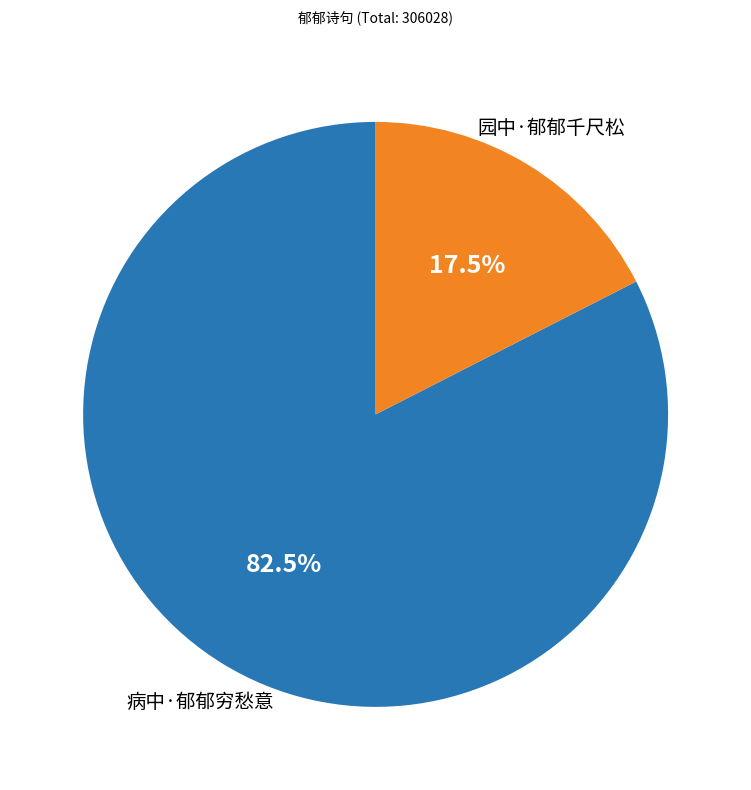

Is there any slice that represents more than half of the pie?

Yes